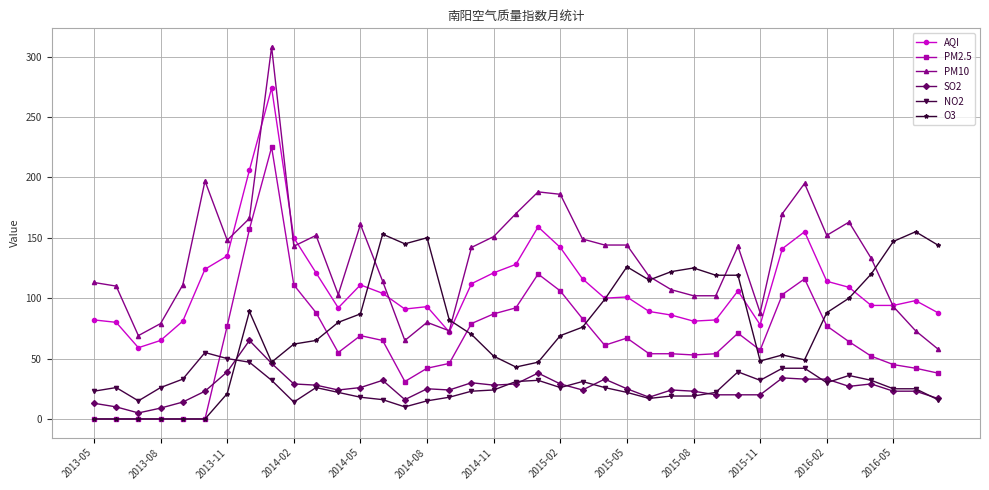

True or false: NO2 has more than 1 points higher than both neighbors.

True